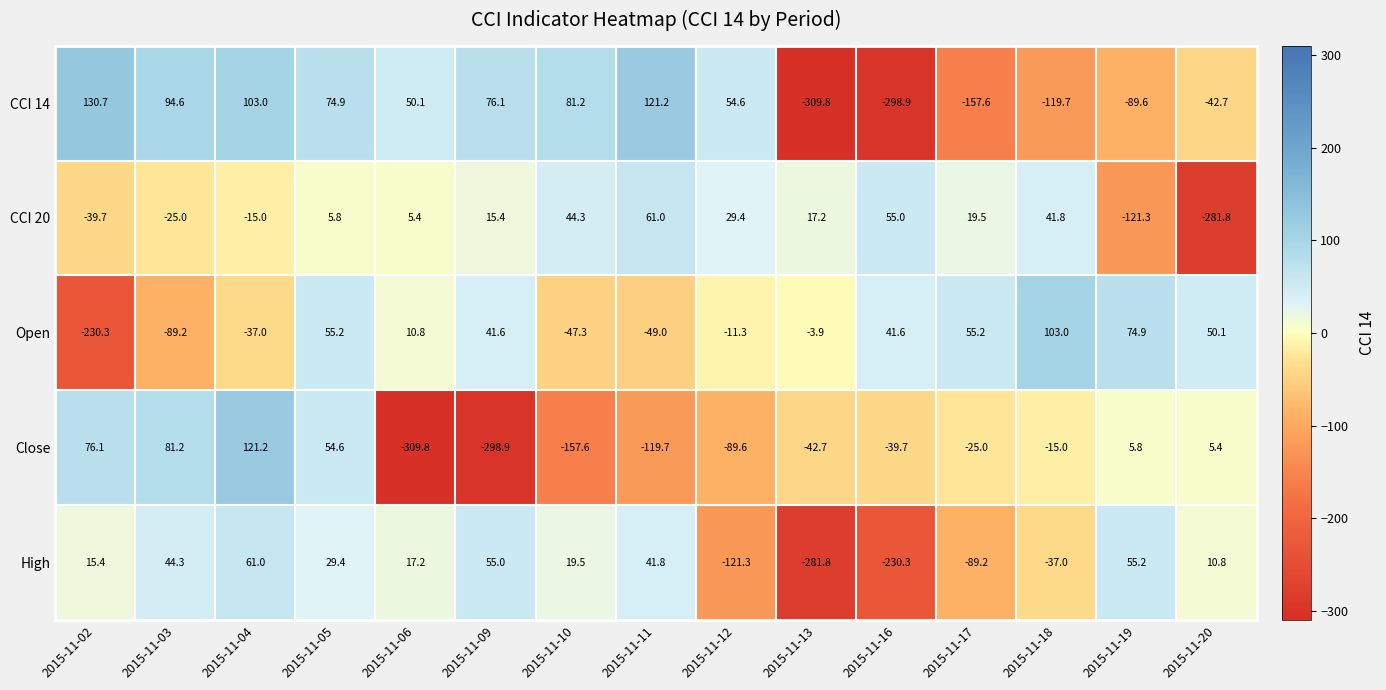

At 2015-11-19, list the series in order from largest to smallest.

Open, High, Close, CCI 14, CCI 20